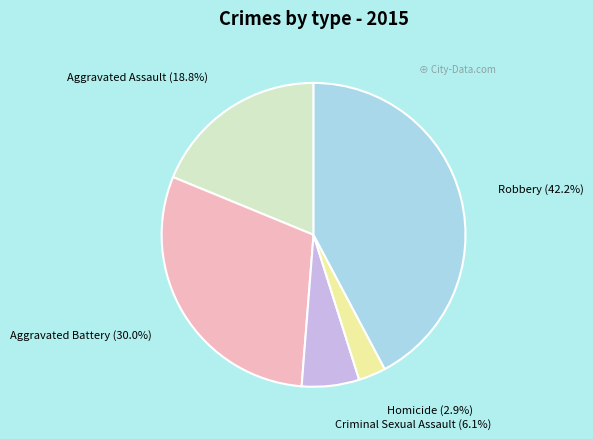

How much of the chart is everything except Criminal Sexual Assault?

93.9%